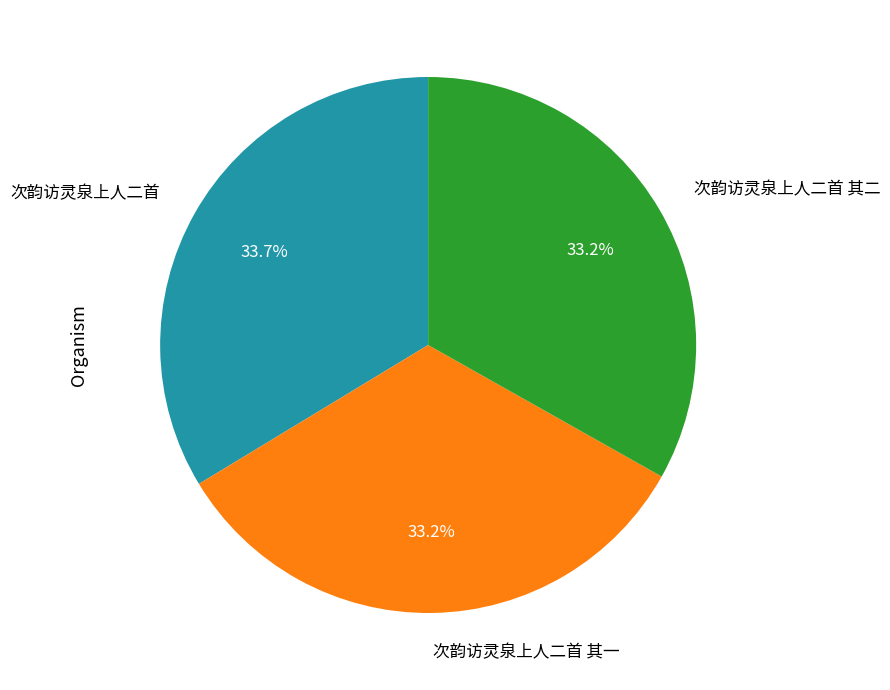

Combined, do 次韵访灵泉上人二首 and 次韵访灵泉上人二首 其一 account for over 50%?

Yes